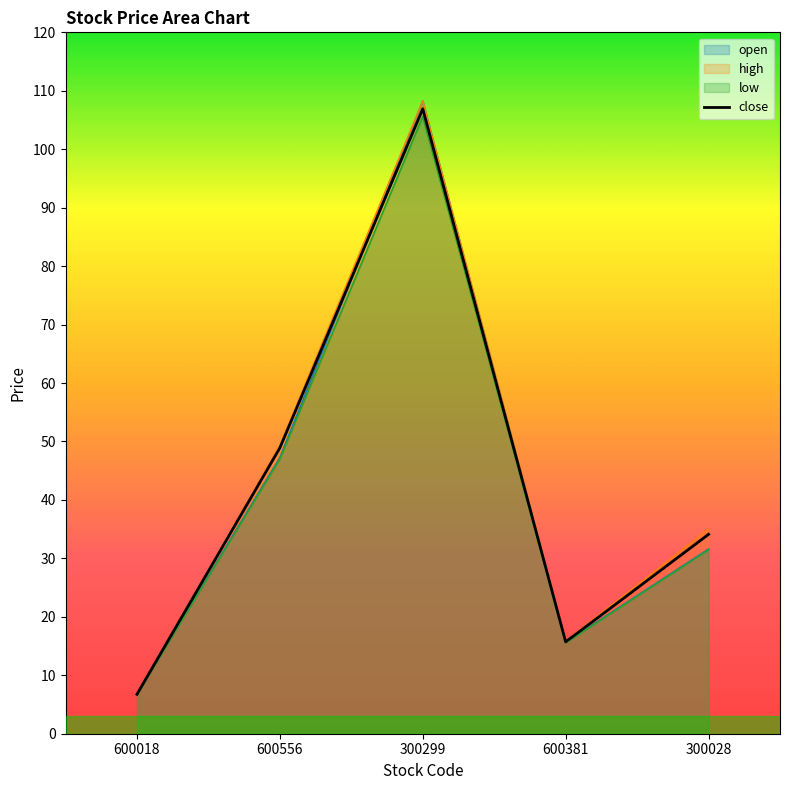

Reading left to right, what are all the values shown in this chart?

6.8	48.9	106.9	15.7	34.1